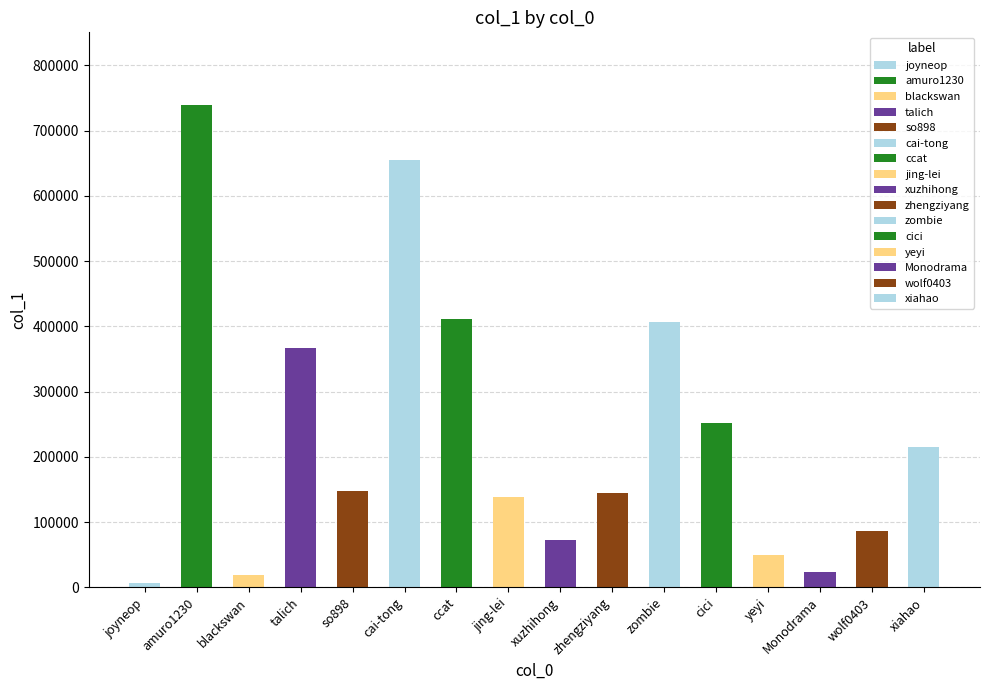

Reading right to left, extract all data points from this chart.

214624	86787	23315	50016	251584	407009	144793	71934	138387	410908	654285	148315	367271	19229	739618	6704